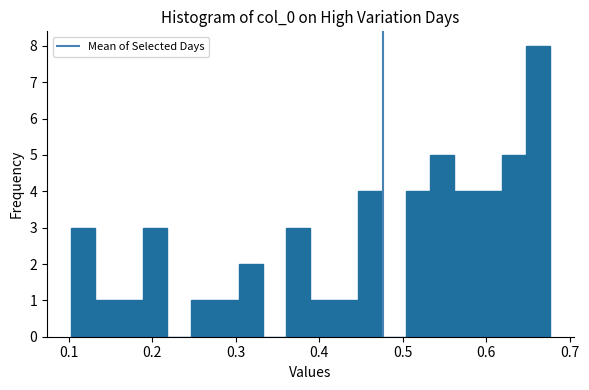

Around what value on the x-axis is the tallest bar? Give the approximate position of its centre, as read against the axis.

0.66